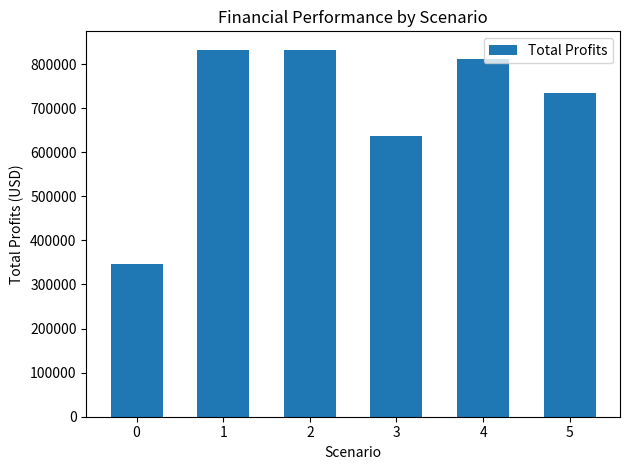

What is the average value?

698700.9